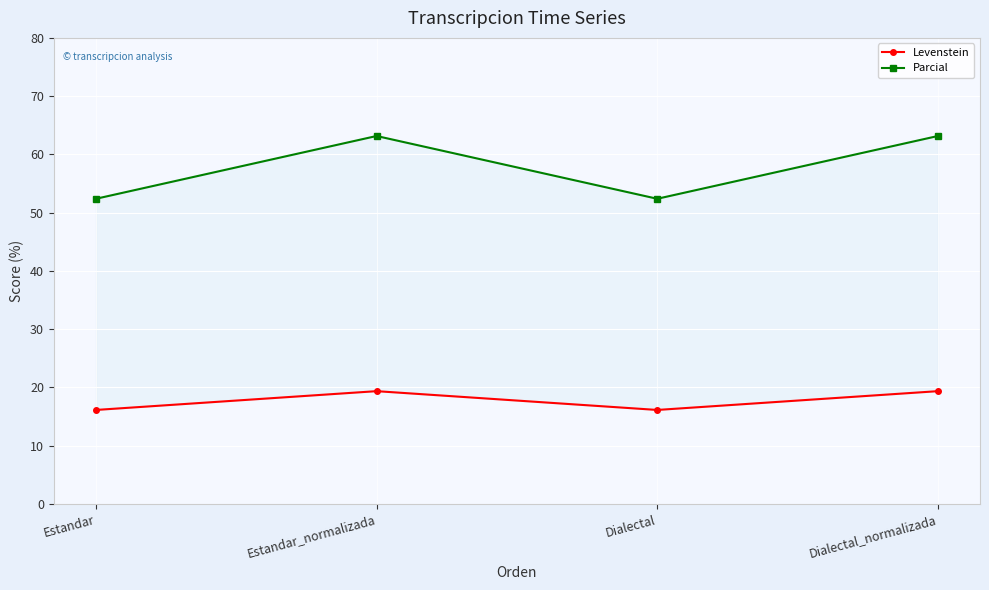

What is the difference between the highest and lowest values at Estandar?

36.3